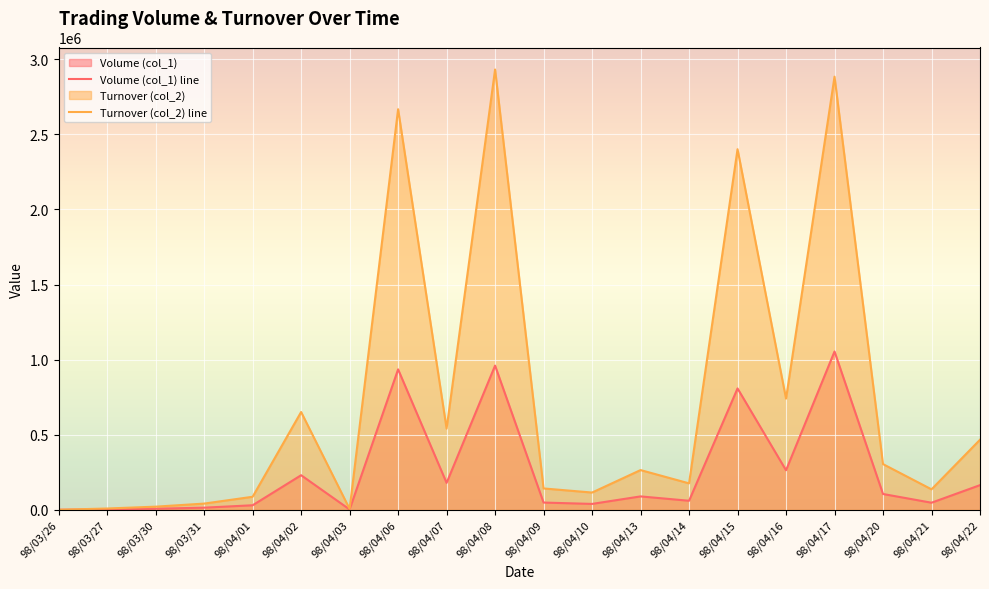

What position from the left is 98/03/27?

2